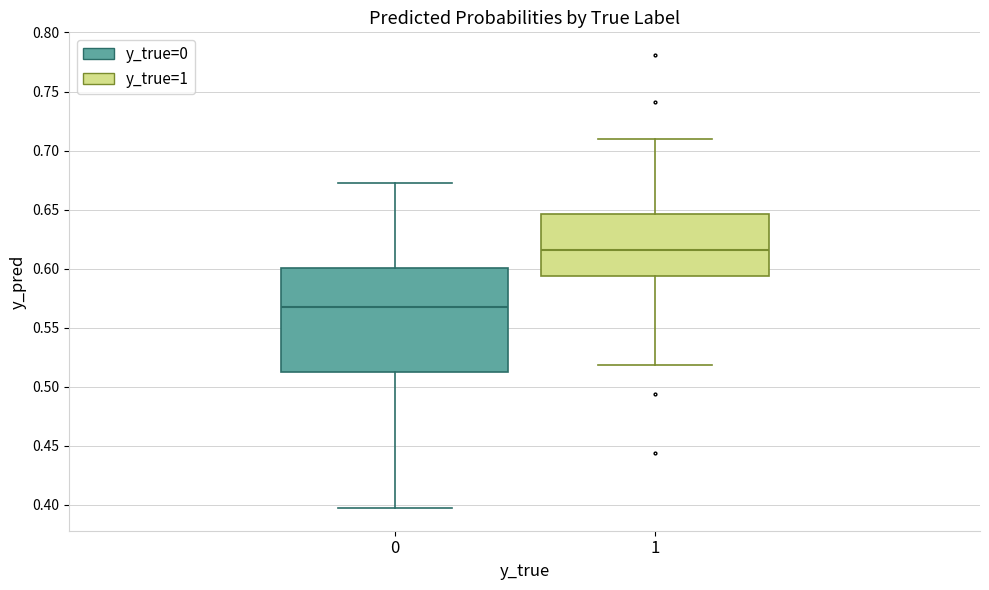

Where does the upper whisker of the box at x = 1 end on the y-axis? The values are not printed on the chart, so give them approximately, as read against the axis.

0.710